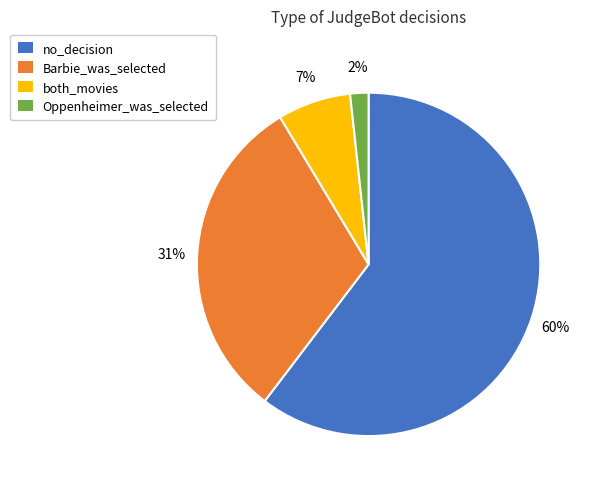

To the nearest percent, what is the combined percentage of Oppenheimer_was_selected and Barbie_was_selected?

33%